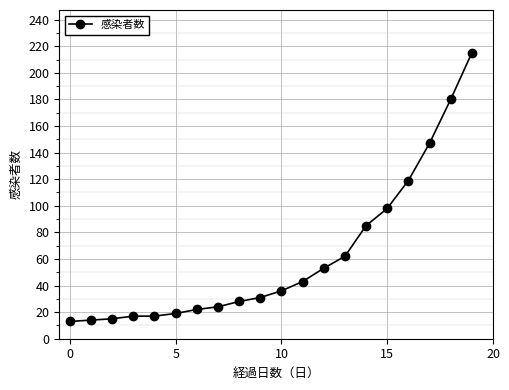

How many values are below 36?

10